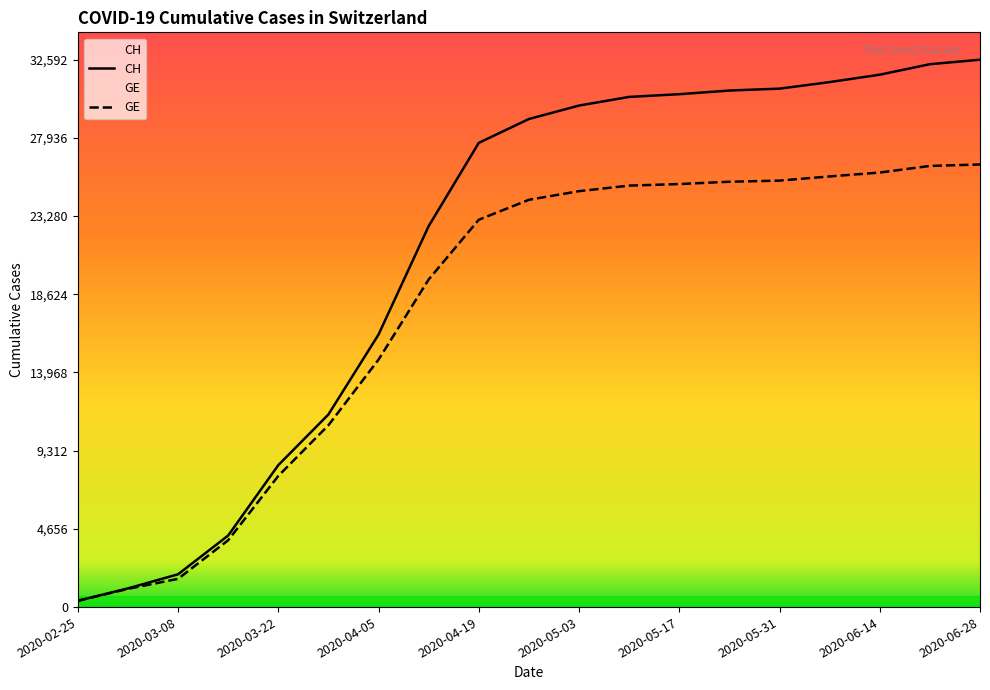

What is the difference between the highest and lowest values at 2020-06-28?

6238